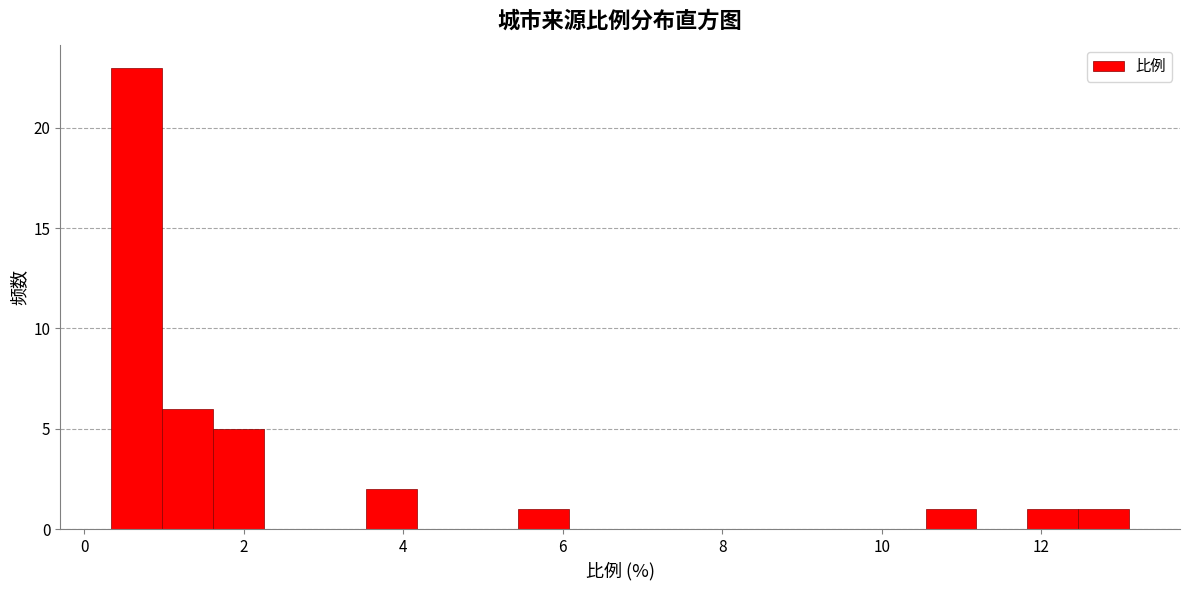

Read against the x-axis, roughly where is the centre of the tallest bar?

0.6